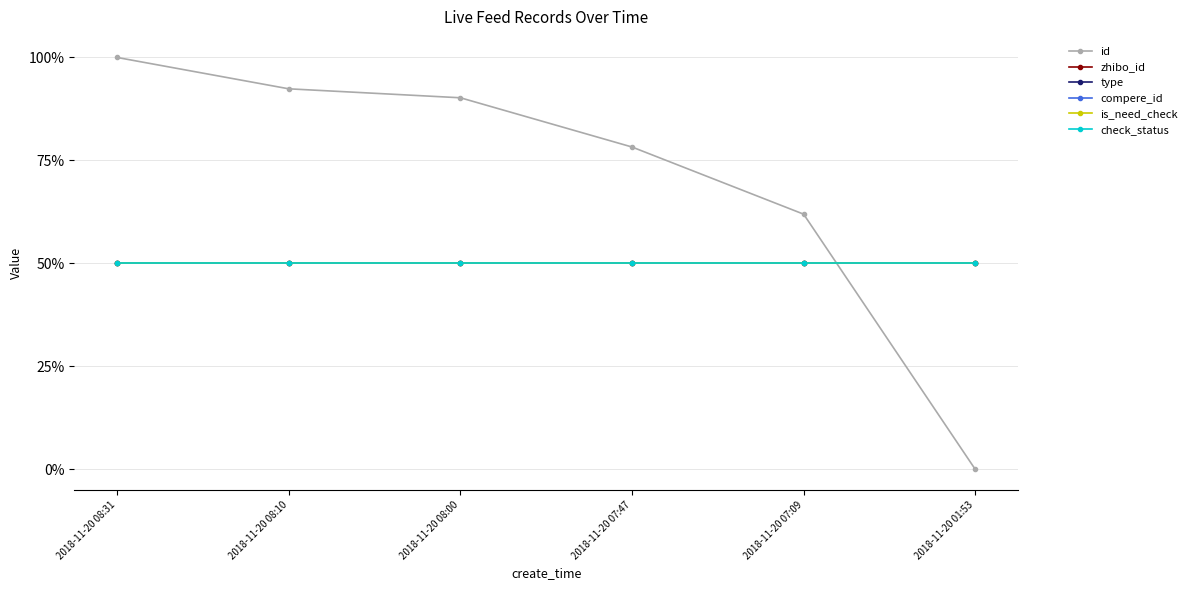

What is the total value across all series at 2018-11-20 07:09?

3.1